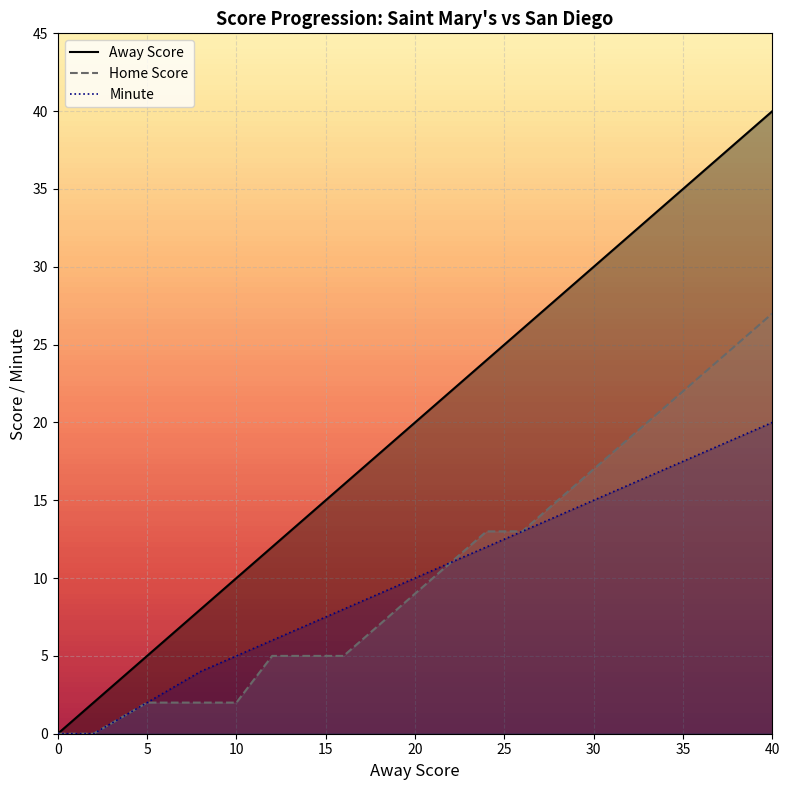

True or false: Away Score has more than 0 interior local peaks.

False